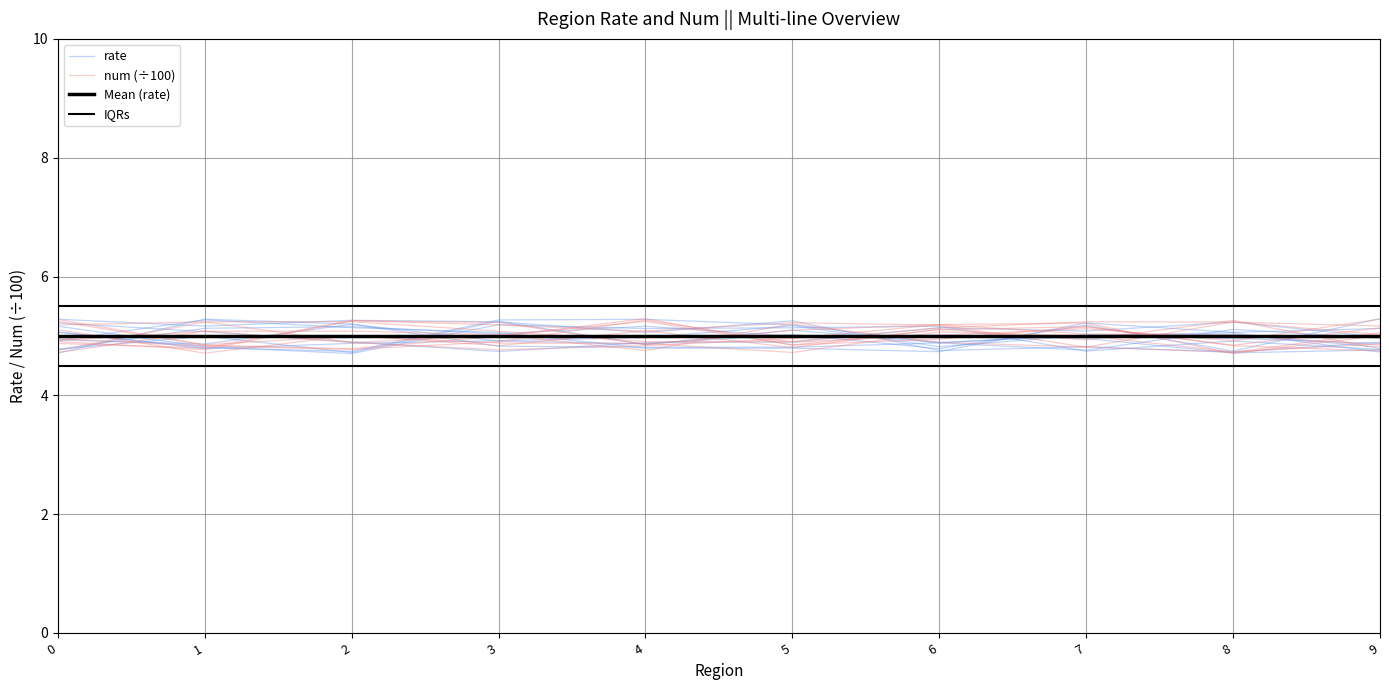

Rank the categories by num (÷100) value from lowest to highest.

0, 9, 8, 5, 2, 6, 3, 1, 7, 4